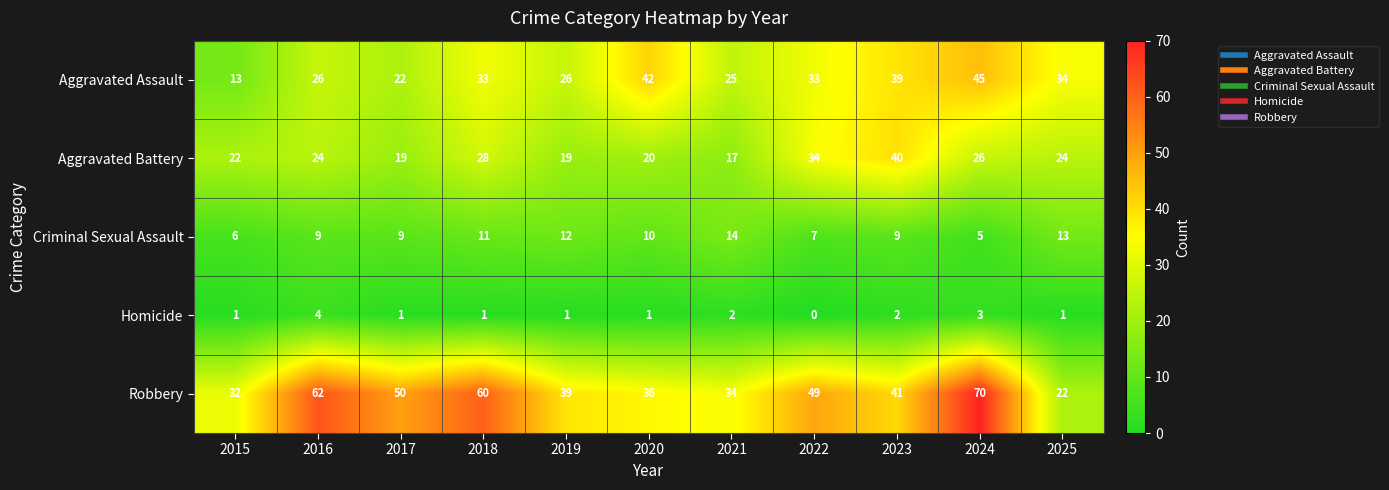

Which series has the largest range (max minus min)?

Robbery